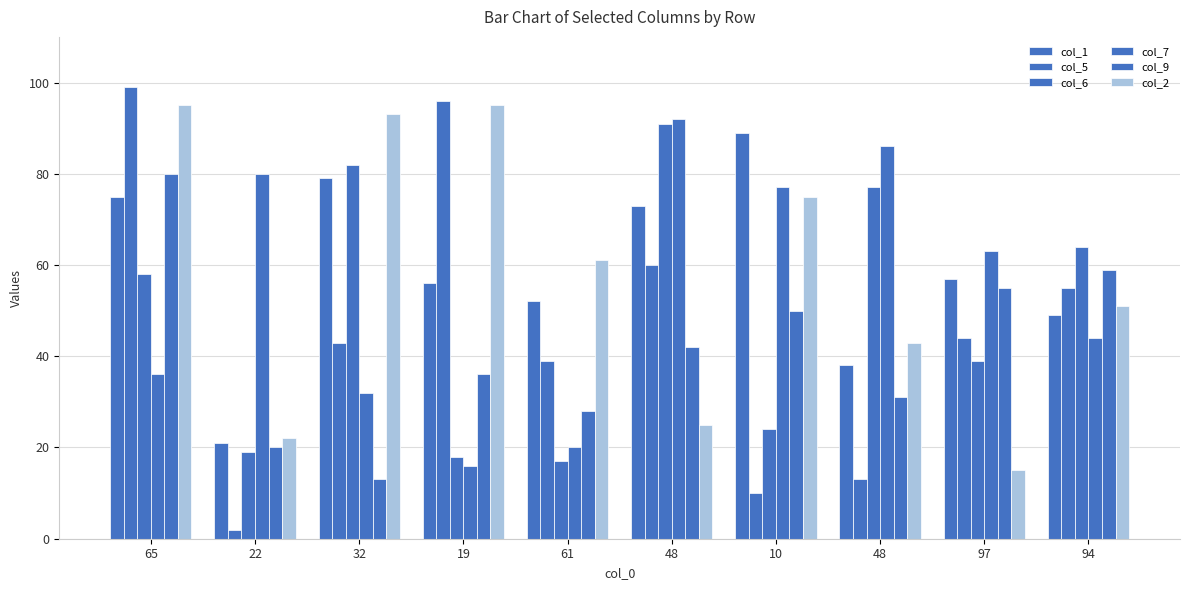

True or false: col_6 has a value of 47 at 32.

False